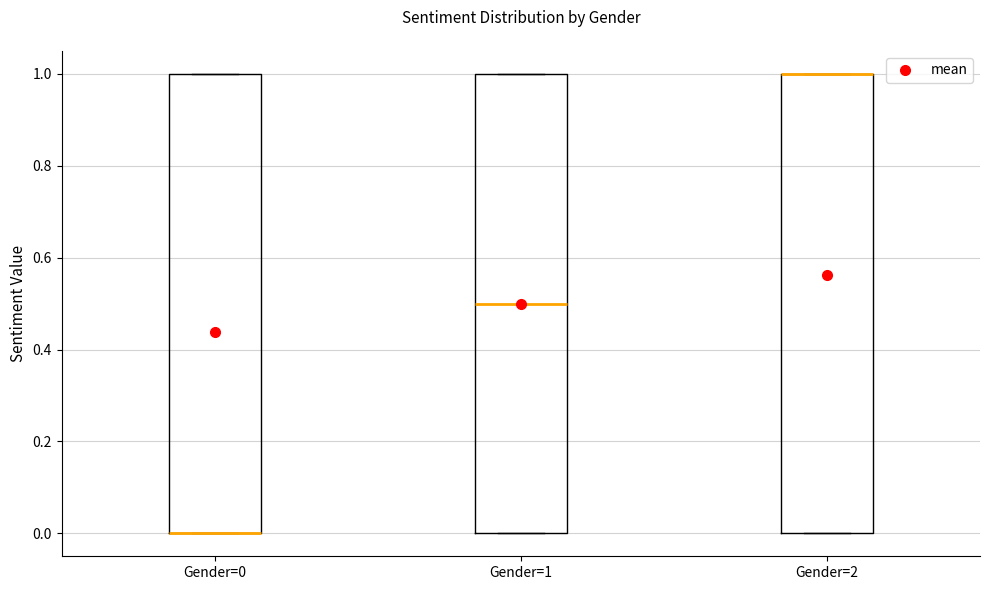

Where is the upper edge of the box for Gender=2 on the y-axis? The values are not printed on the chart, so give them approximately, as read against the axis.

1.0